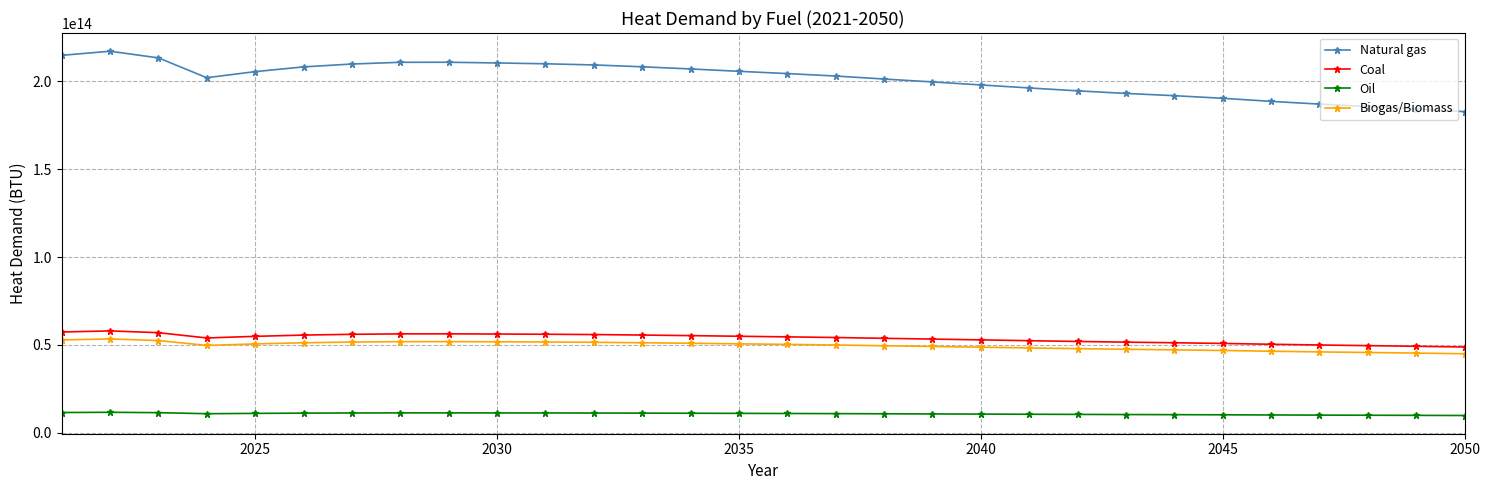

Which series has the largest range (max minus min)?

Natural gas